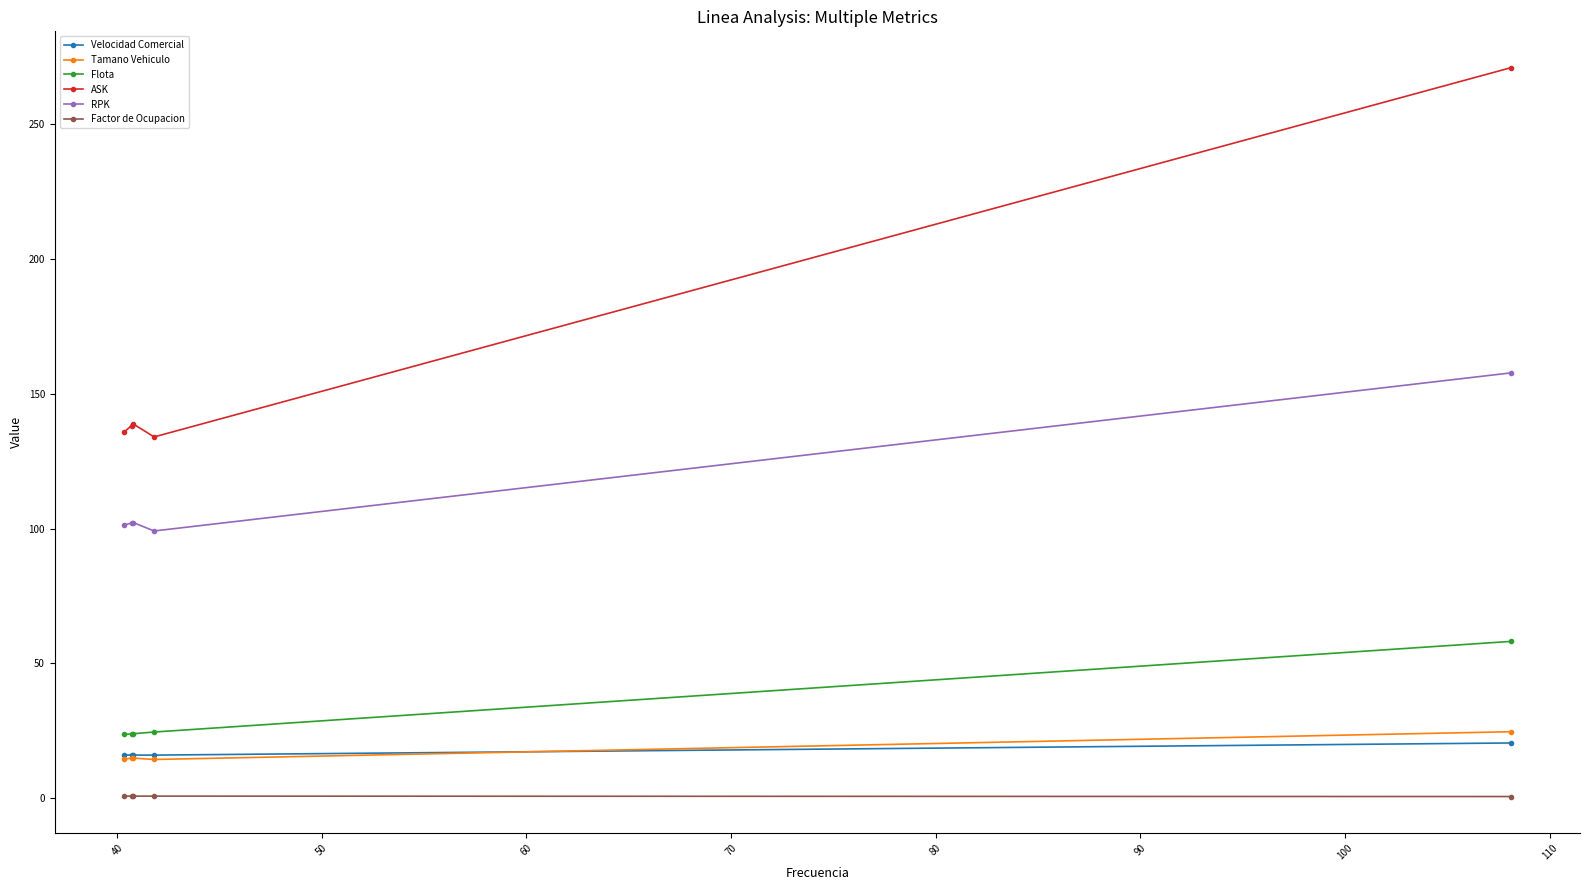

How many data points in RPK are above 102?

3